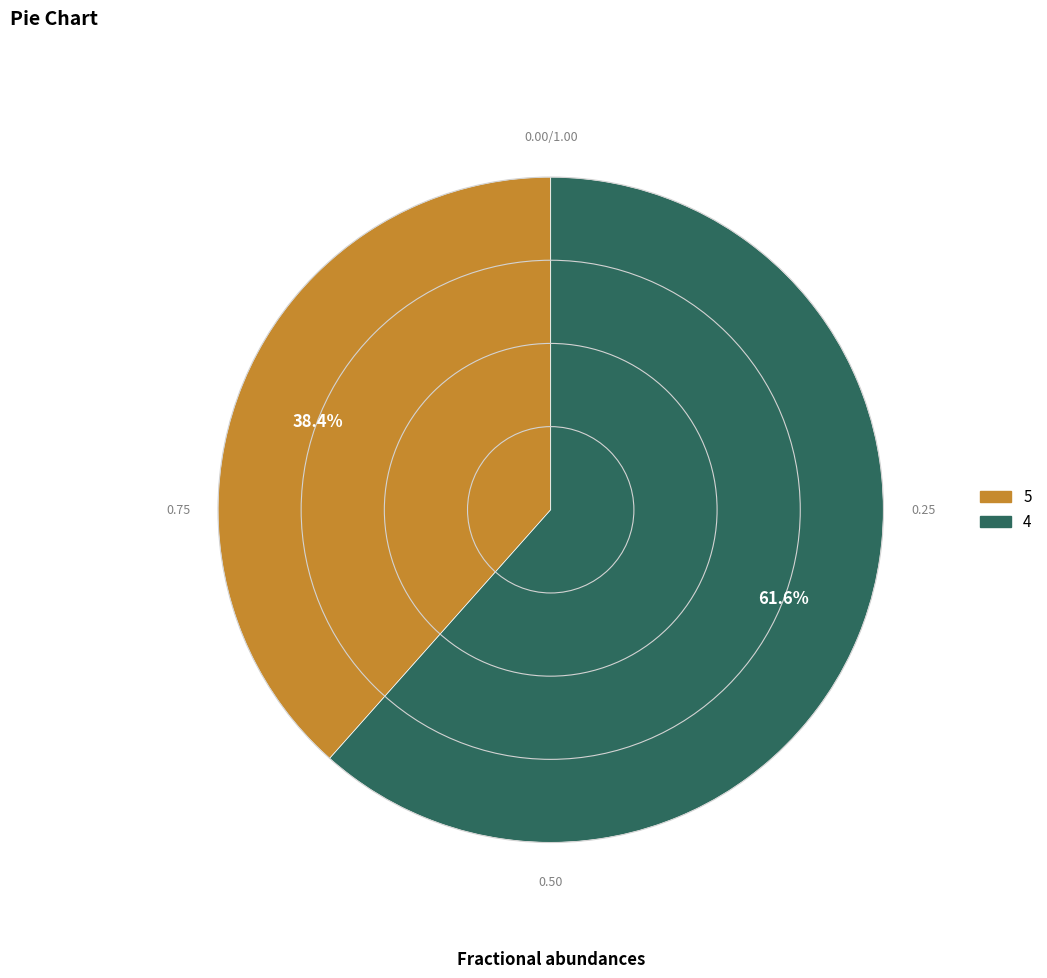

What percentage do 4 and 5 together represent?

100.0%